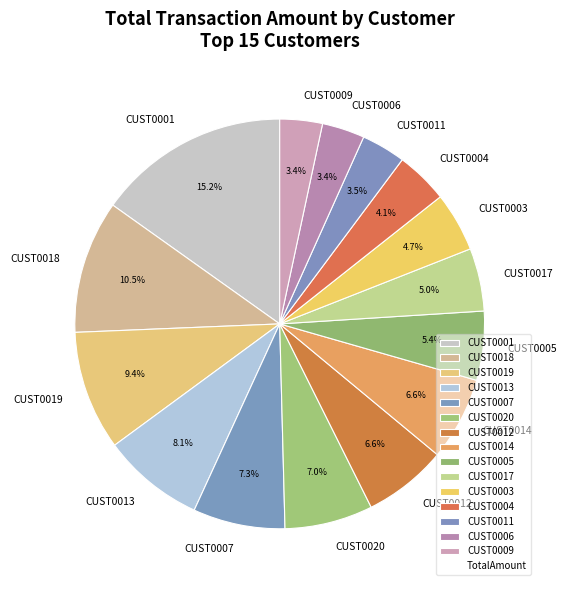

What is the largest slice in the pie chart?

CUST0001